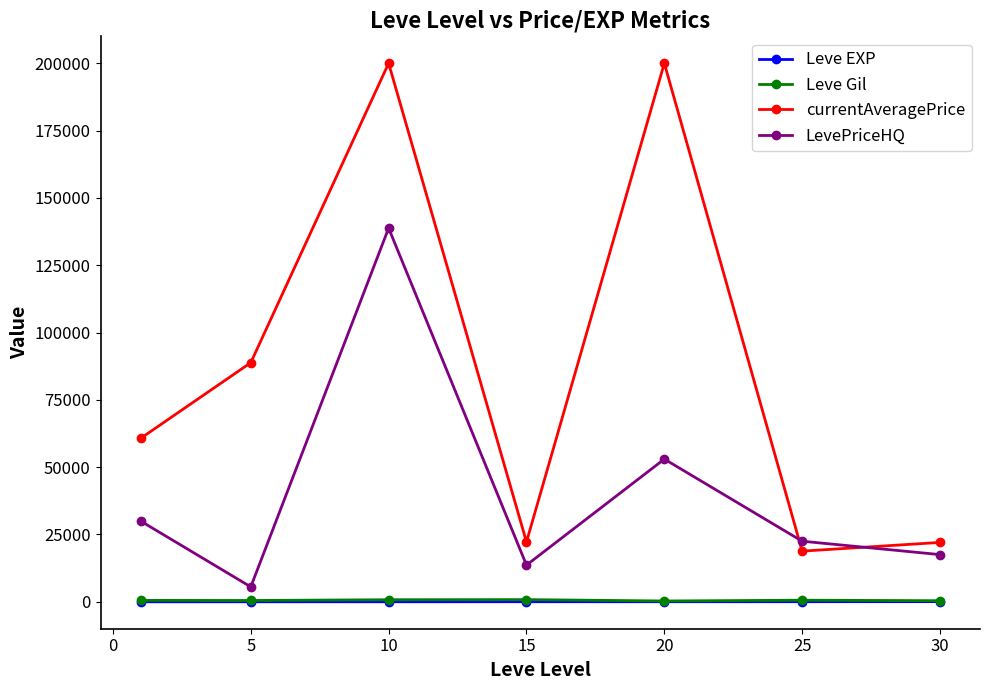

What is the value of the currentAveragePrice point at the 6th from the left?

18816.3